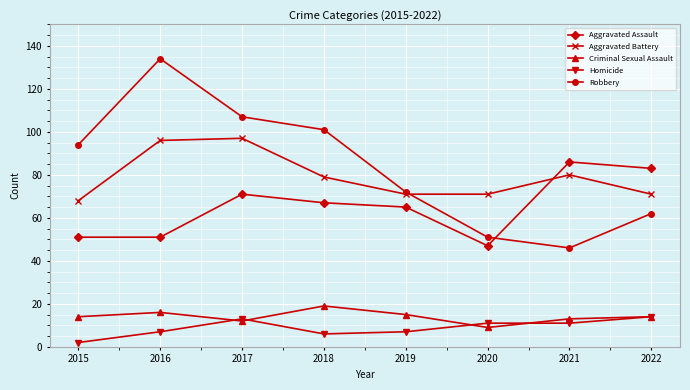

At 2016, list the series in order from smallest to largest.

Homicide, Criminal Sexual Assault, Aggravated Assault, Aggravated Battery, Robbery